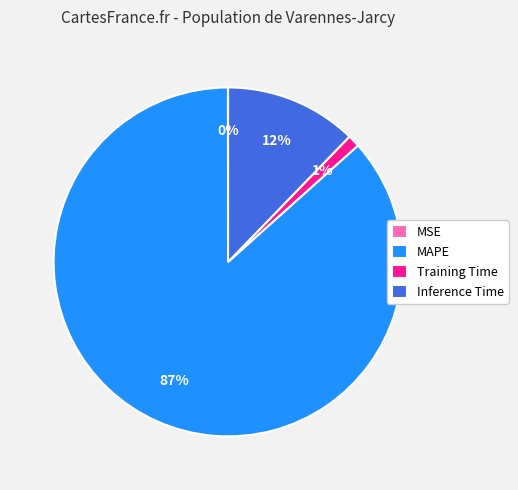

Which has a higher value, Training Time or MAPE?

MAPE